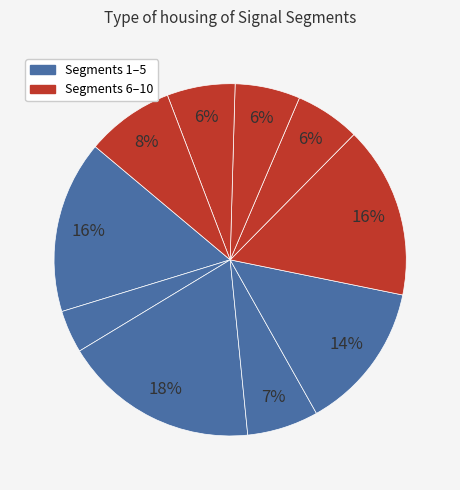

Count the number of slices in the pie.

10